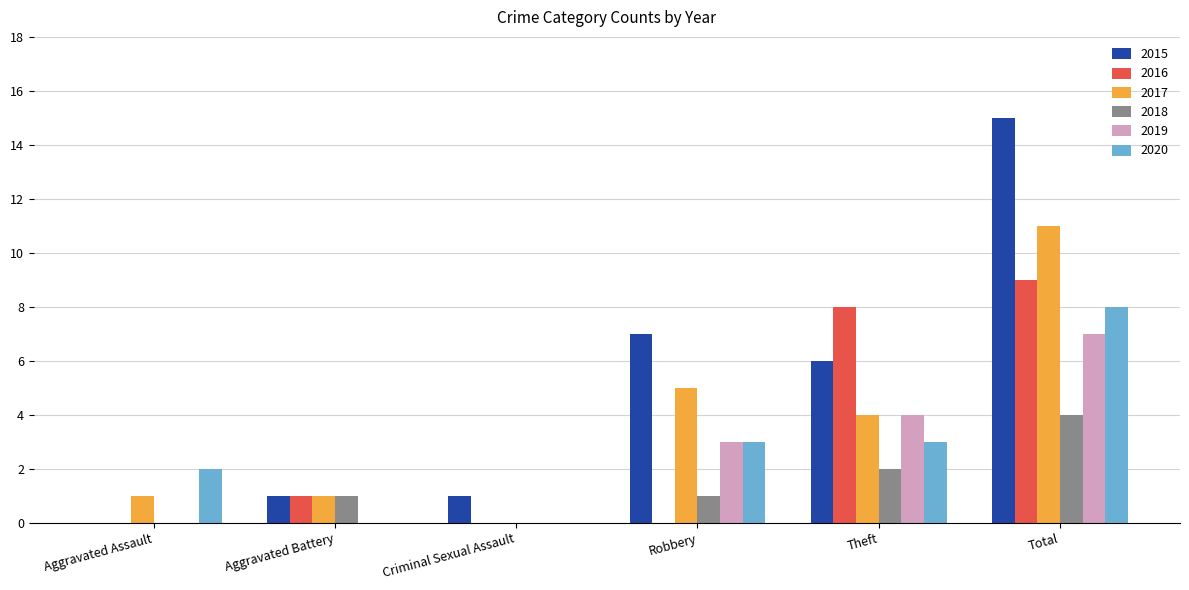

Which series changed the most between Aggravated Battery and Theft?

2016